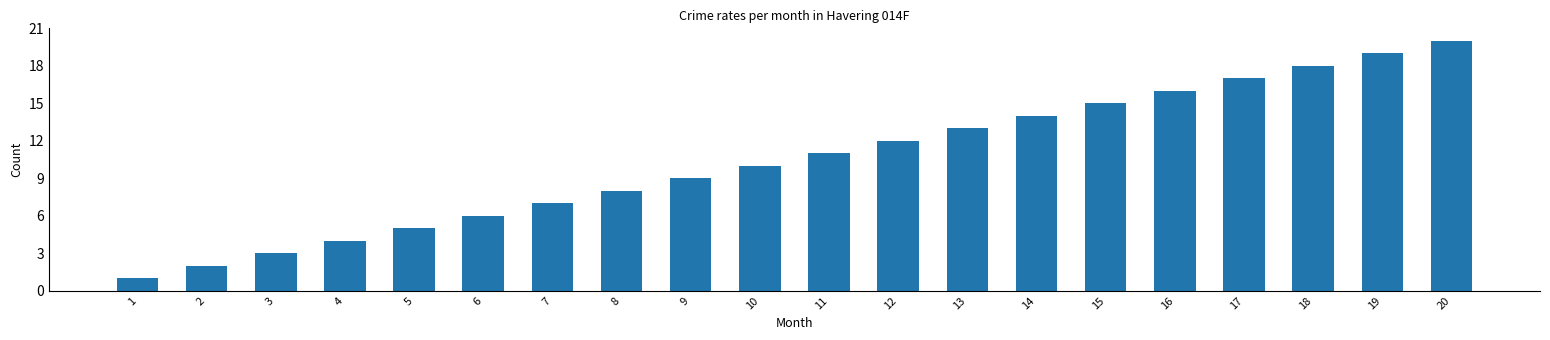

How many series are shown in this chart?

1